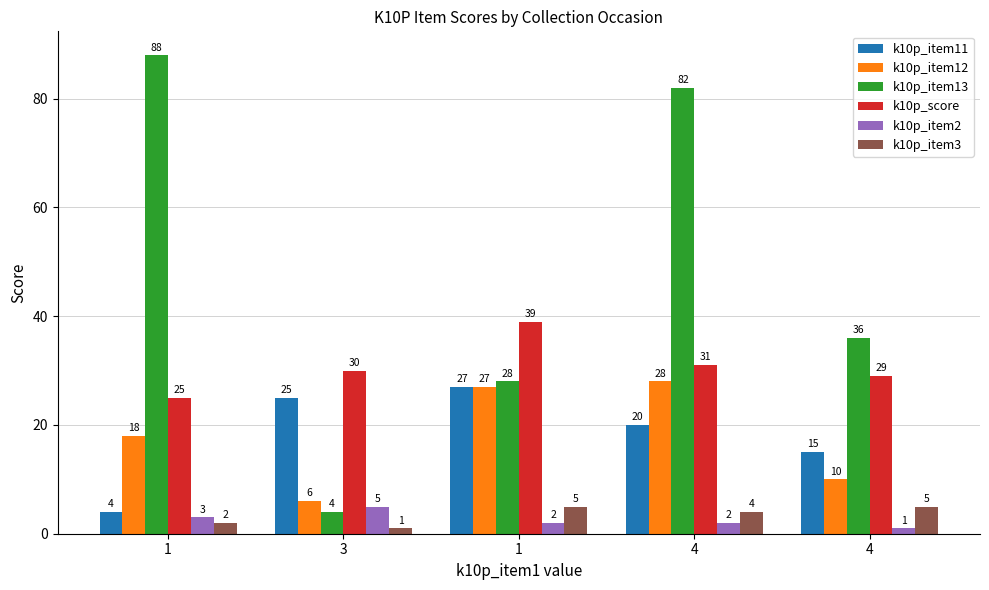

How many groups of bars are there?

5